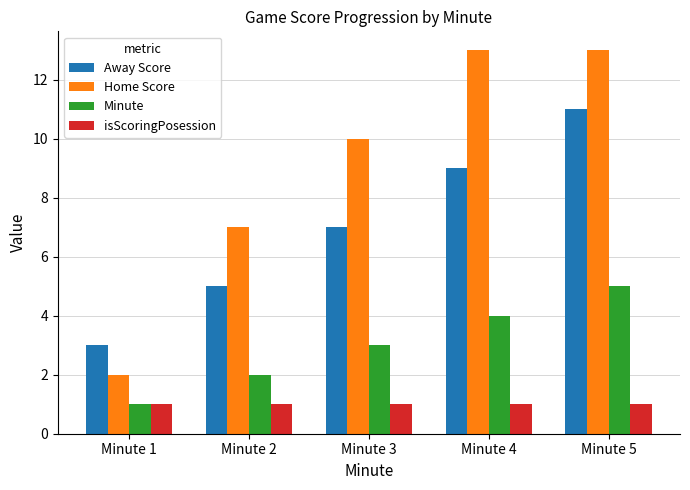

What is the value of the Home Score bar at the 5th from the left?

13